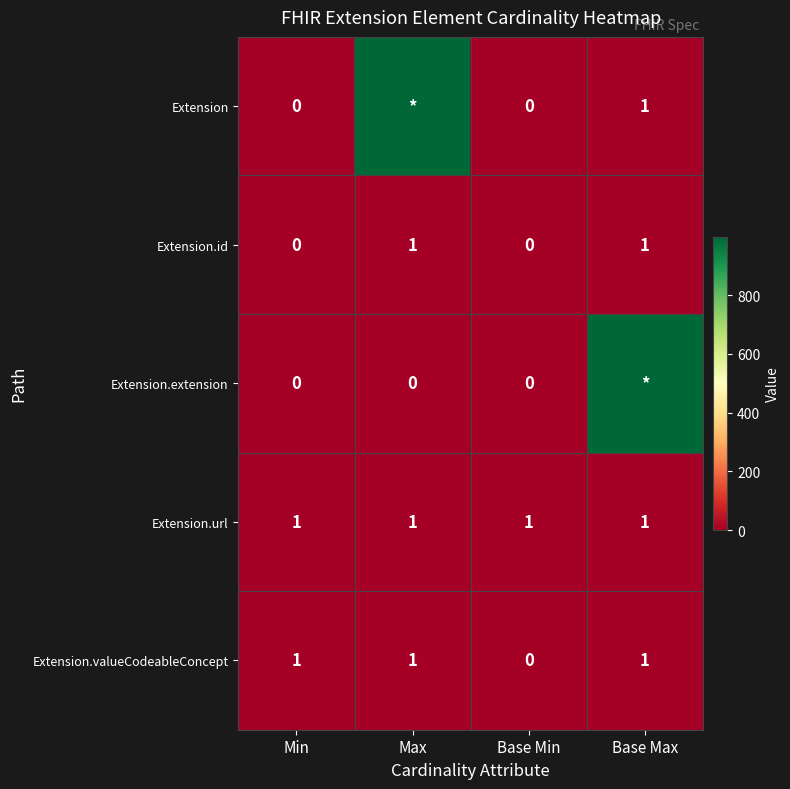

True or false: Extension has a value of 1 at Base Max.

True